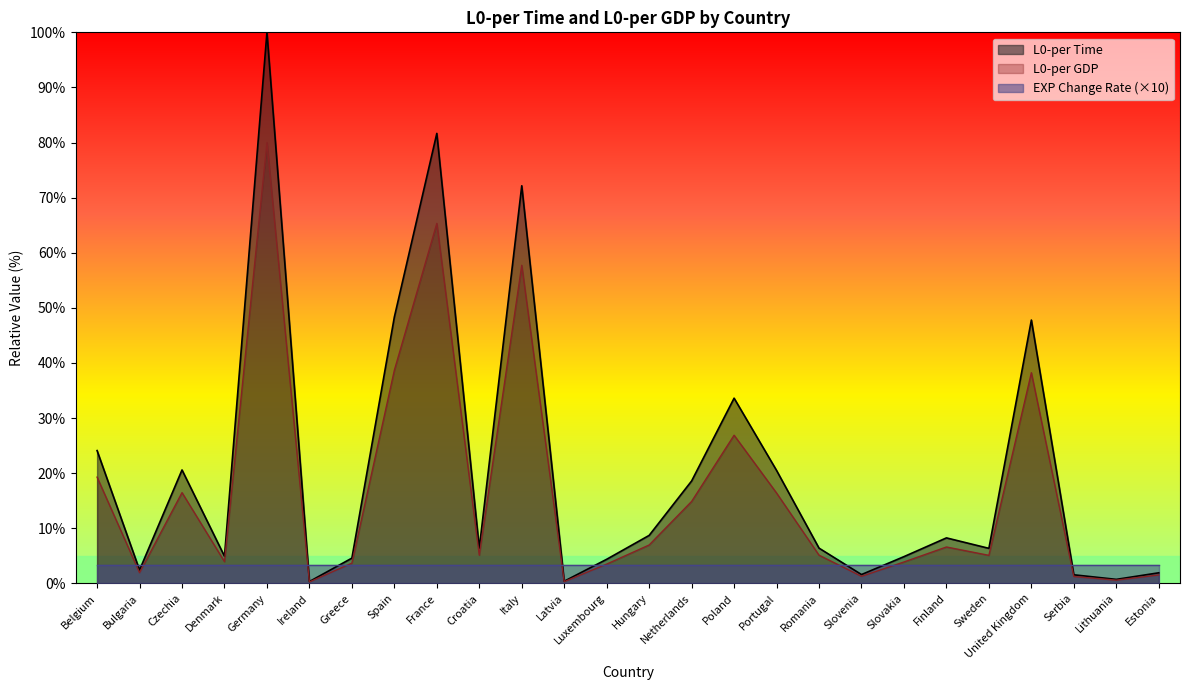

What is the minimum value shown in the chart?

0.3